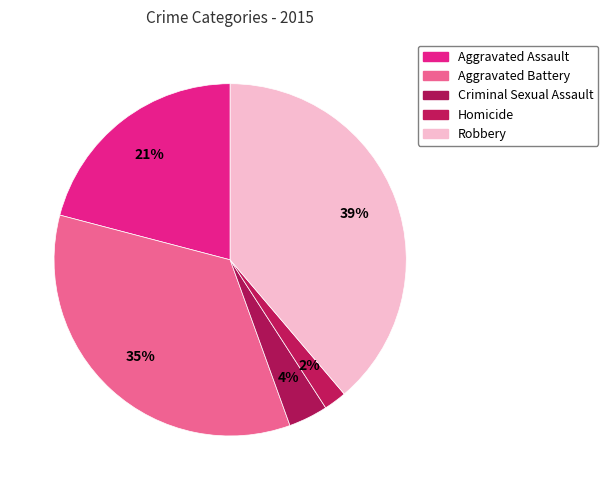

How many slices are in this pie chart?

5